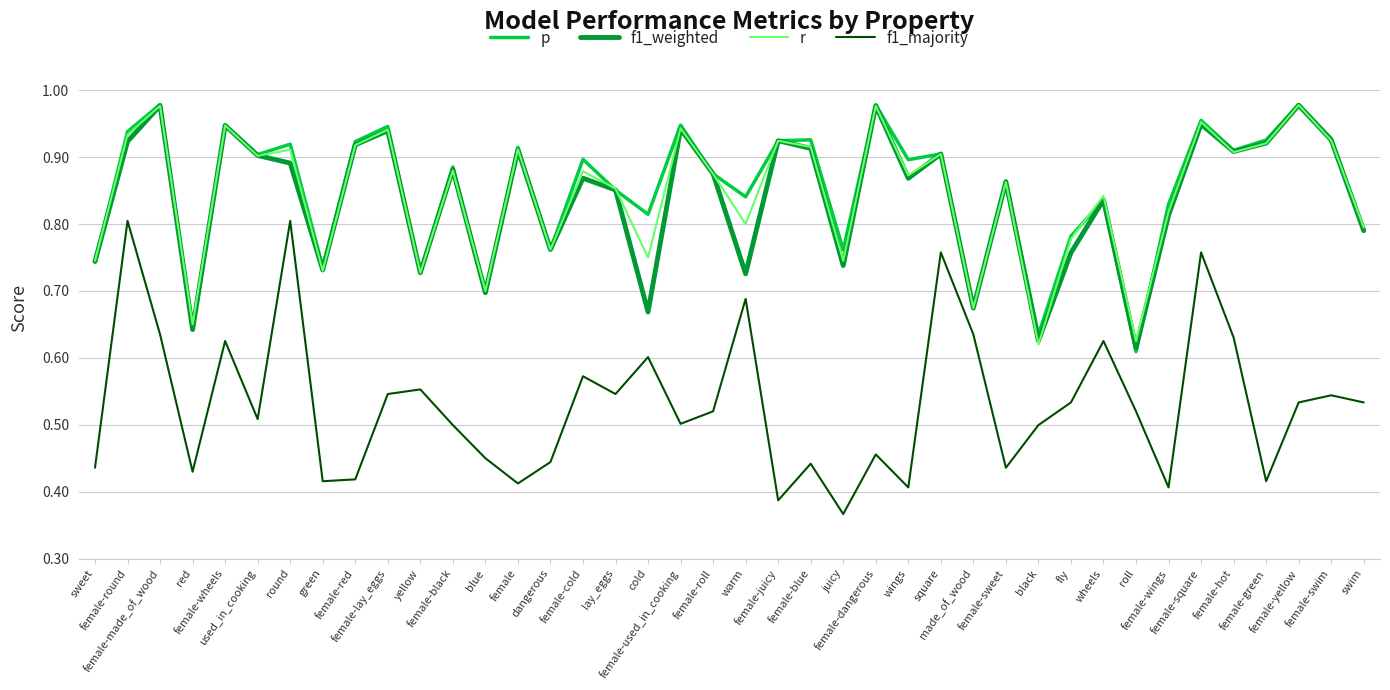

Which series has the largest range (max minus min)?

f1_majority